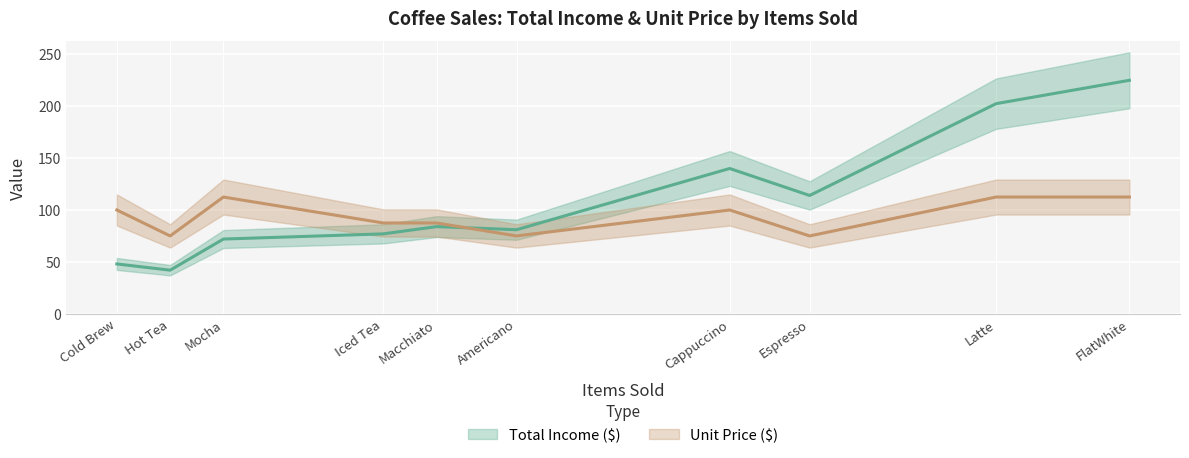

True or false: Total Income ($) has a value of 140.0 at Cappuccino.

True